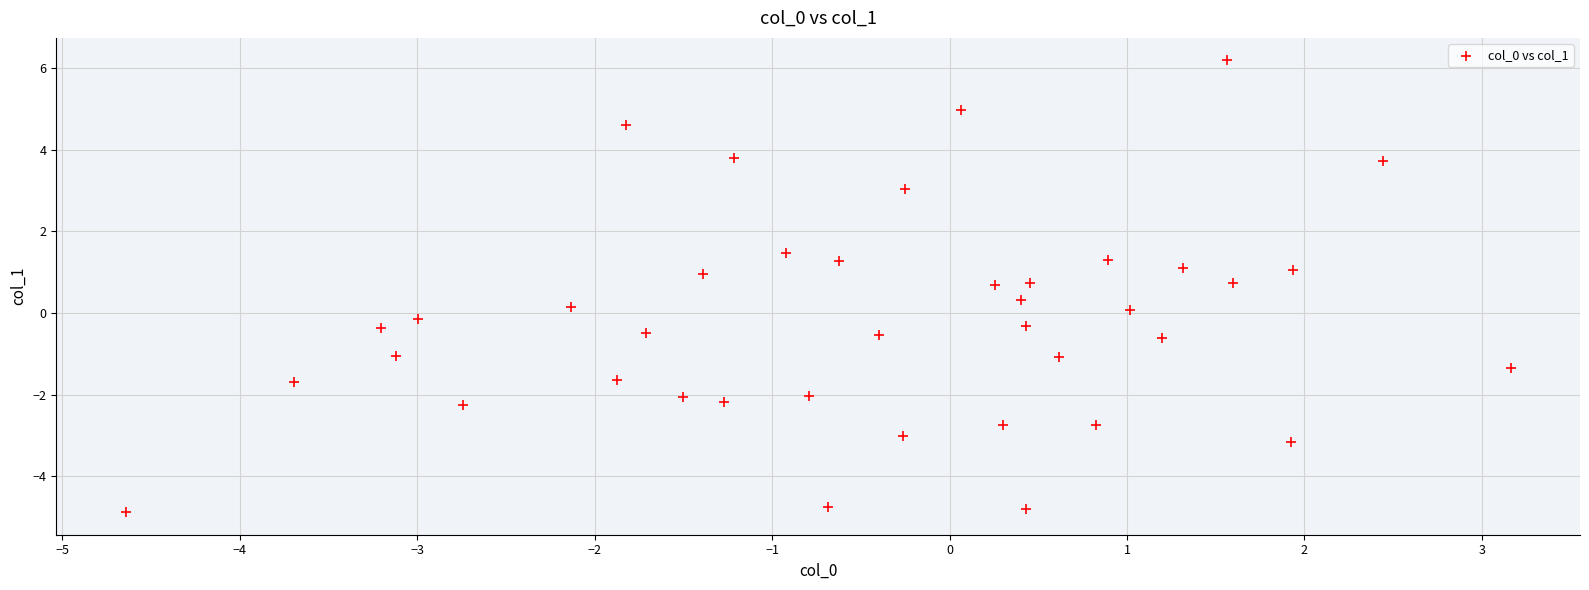

What is the range of Y values (max minus min)?

11.1